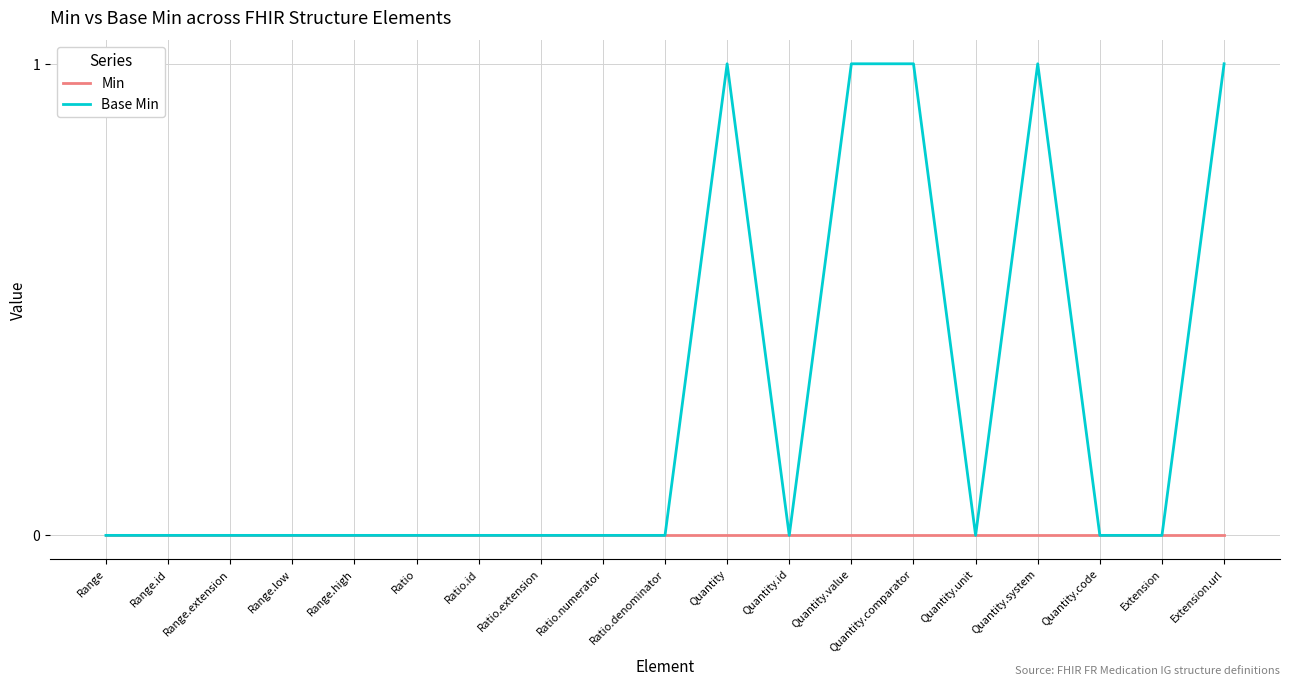

List the series in order of their peak value, lowest first.

Min, Base Min